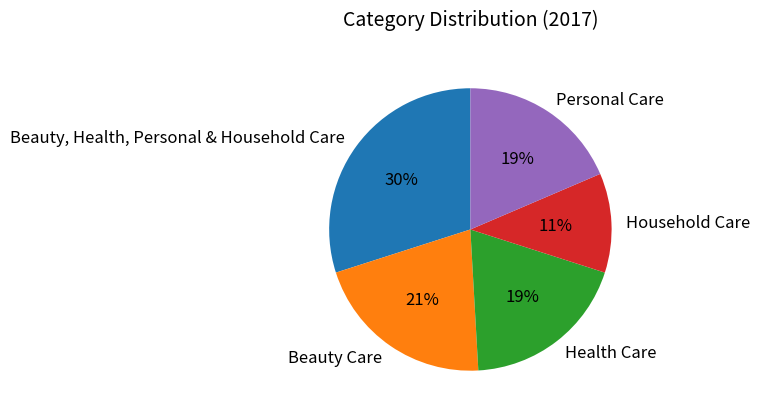

To the nearest percent, what portion does Health Care represent?

19%